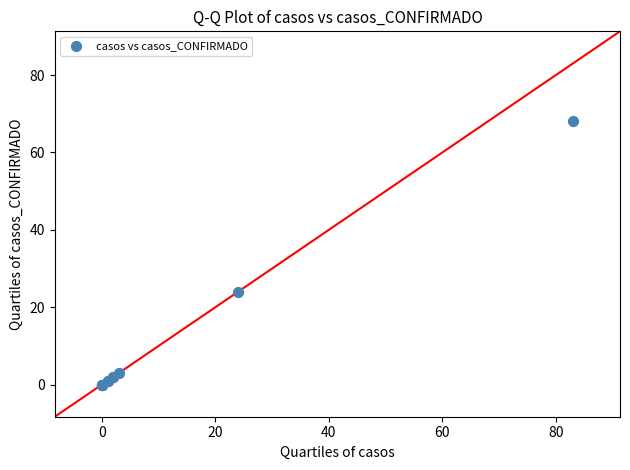

What Y value in the scatter plot is closest to 34?

24